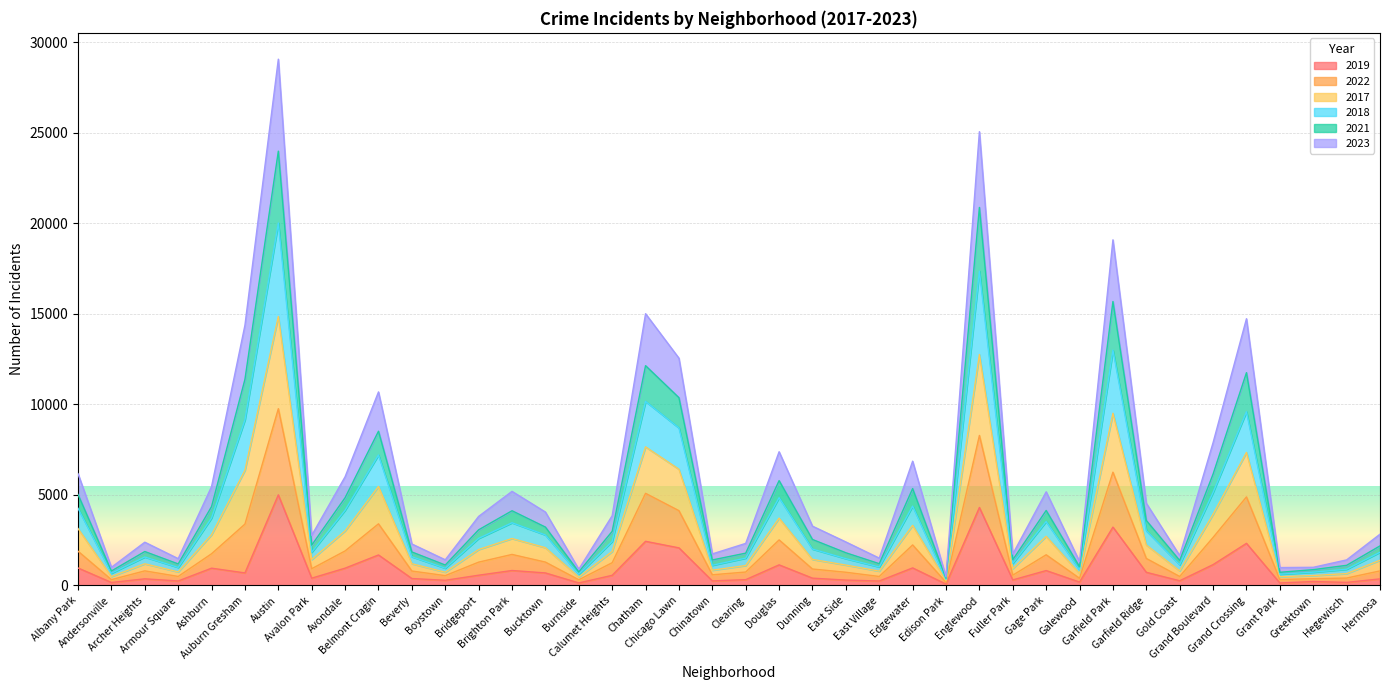

List the series in order of their peak value, lowest first.

2019, 2023, 2021, 2018, 2017, 2022